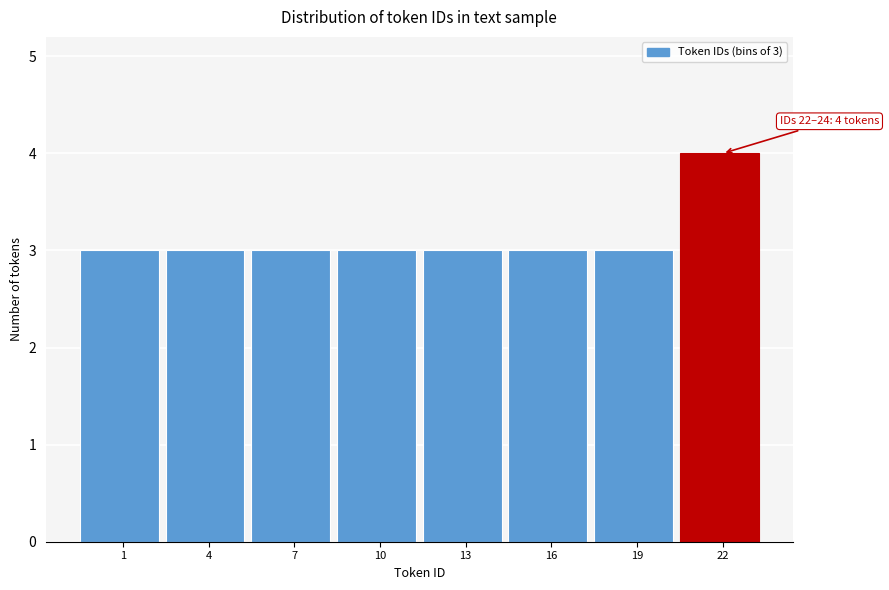

Reading left to right, transcribe all the data shown in this chart.

1=3	4=3	7=3	10=3	13=3	16=3	19=3	22=4